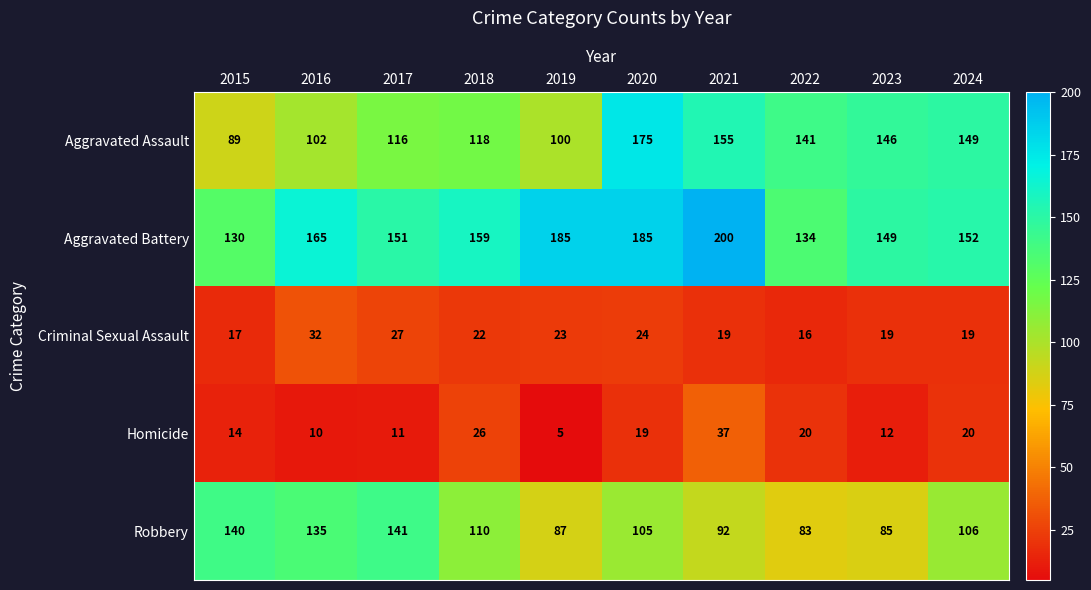

Rank the series by their maximum value, from lowest to highest.

Criminal Sexual Assault, Homicide, Robbery, Aggravated Assault, Aggravated Battery